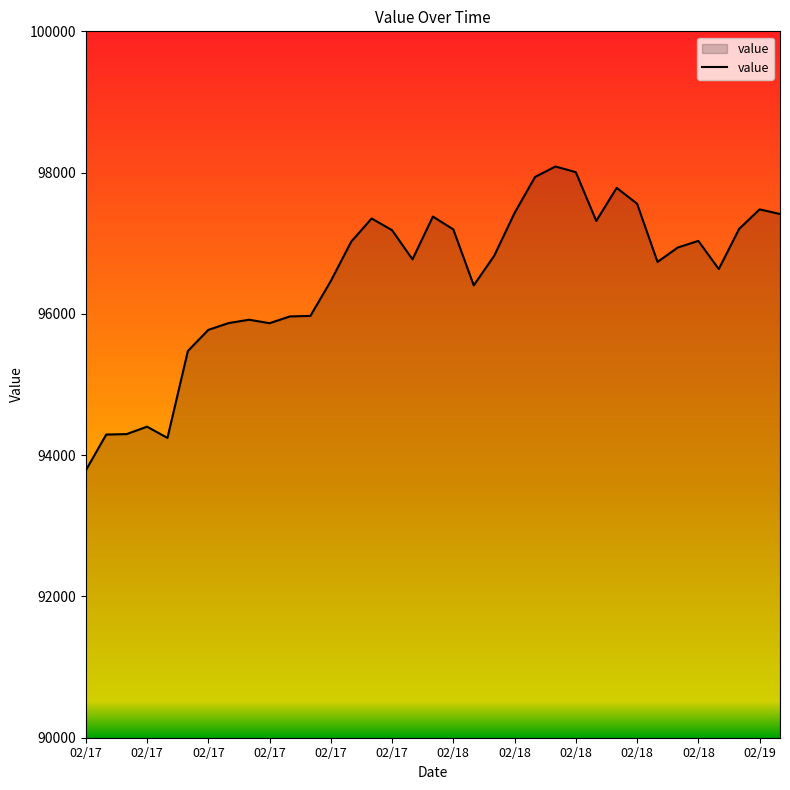

How many lines are shown in the chart?

1